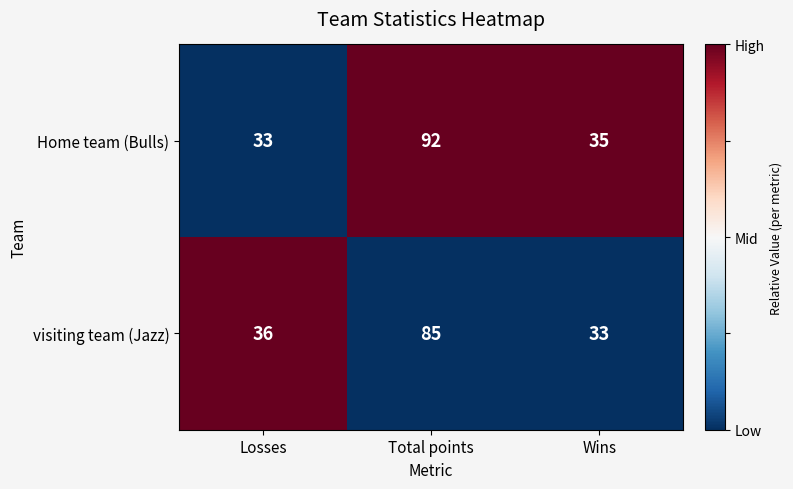

At Losses, list the series in order from largest to smallest.

visiting team (Jazz), Home team (Bulls)